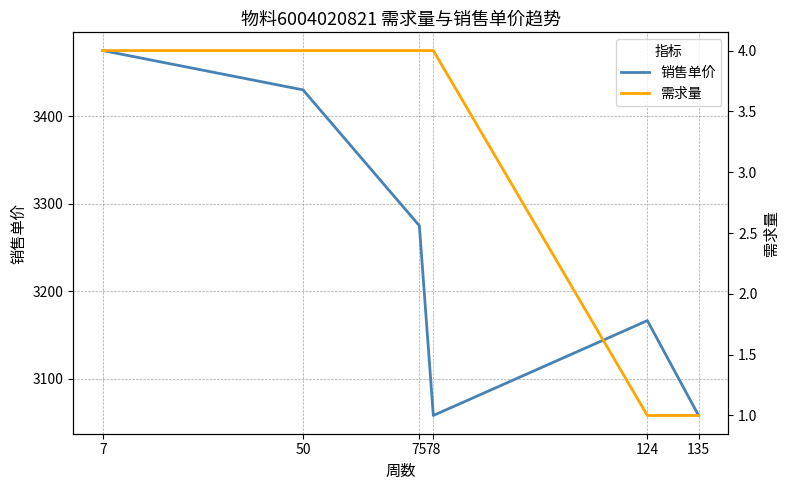

True or false: 销售单价 and 需求量 intersect in this chart.

False